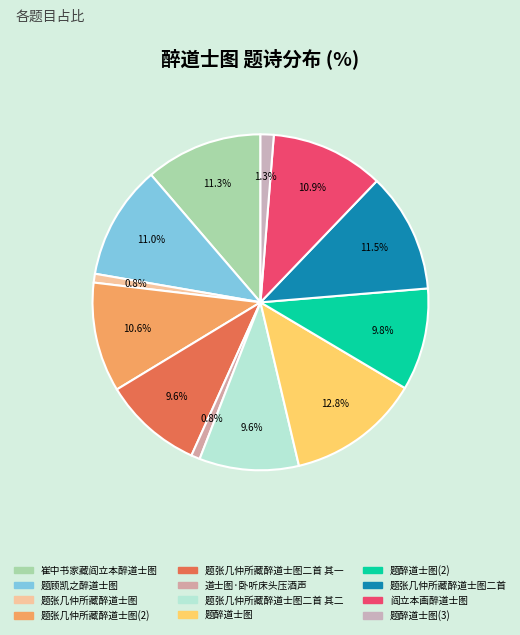

Count the number of slices in the pie.

12